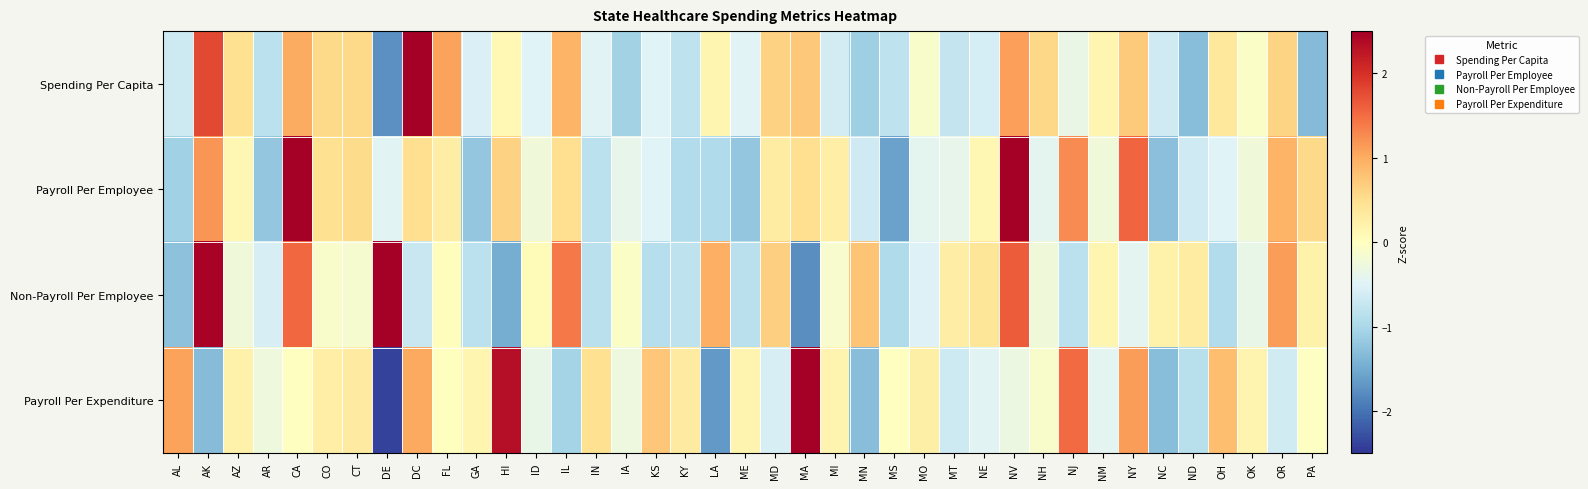

Which category has the lowest value across all series?

DE